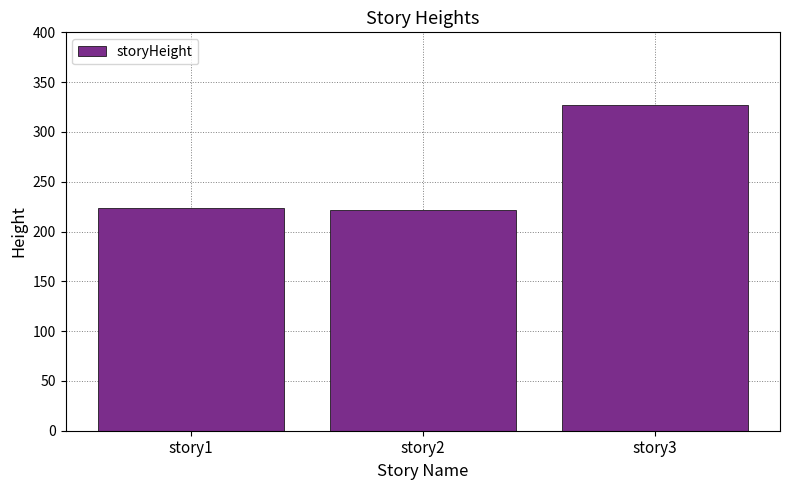

What is the sum of all values?

773.0